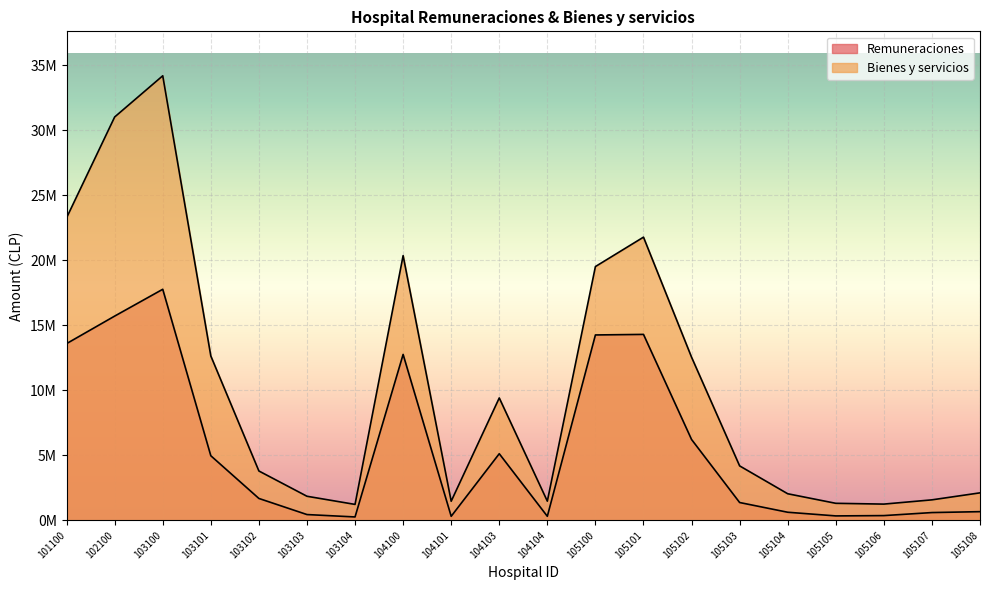

What is the sum of the Bienes y servicios values at 104101 and 105104?

3510148